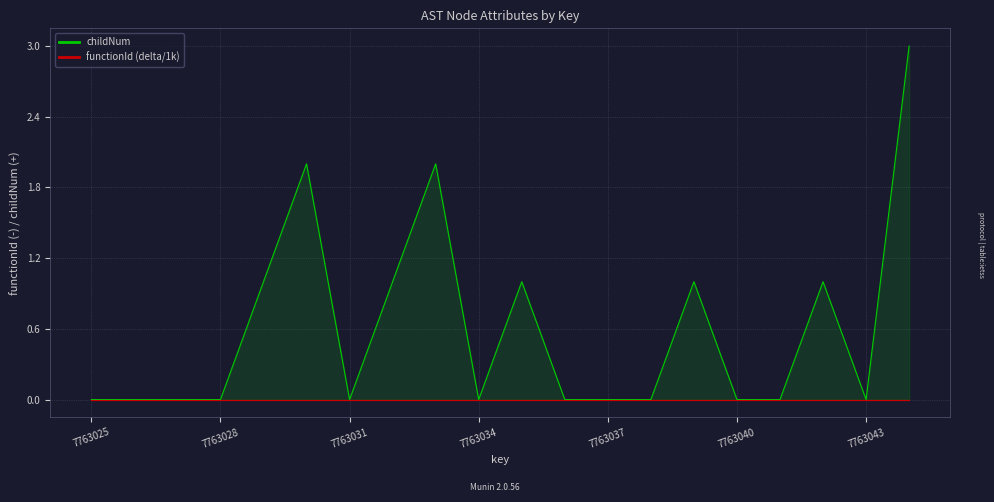

At how many categories does at least one series exceed 1?

3